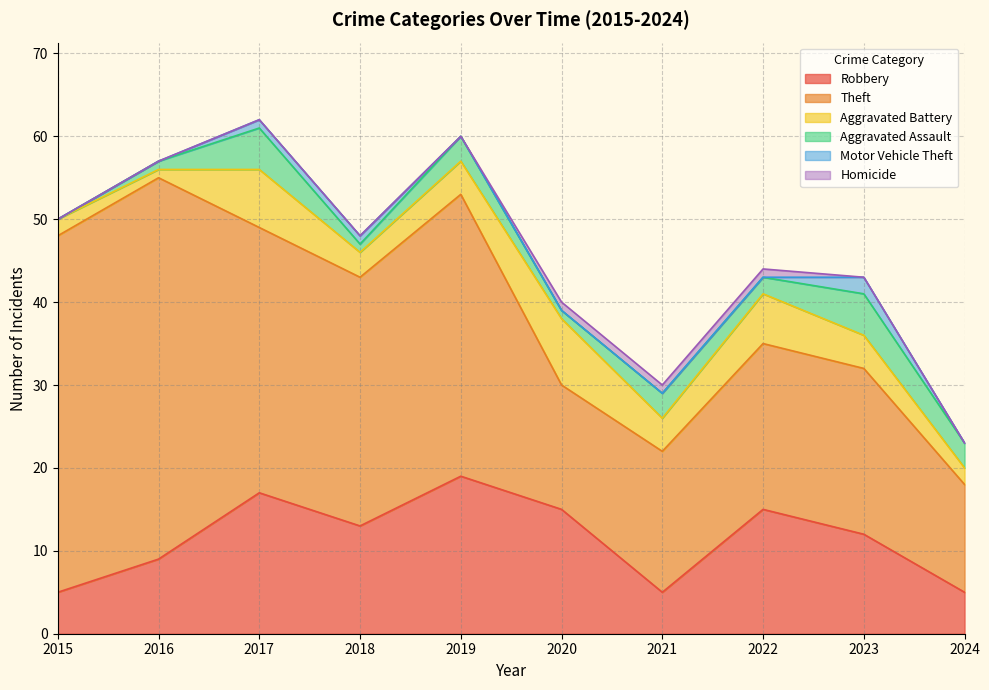

Rank the series at 2016 from highest to lowest value.

Theft, Robbery, Aggravated Battery, Aggravated Assault, Motor Vehicle Theft, Homicide